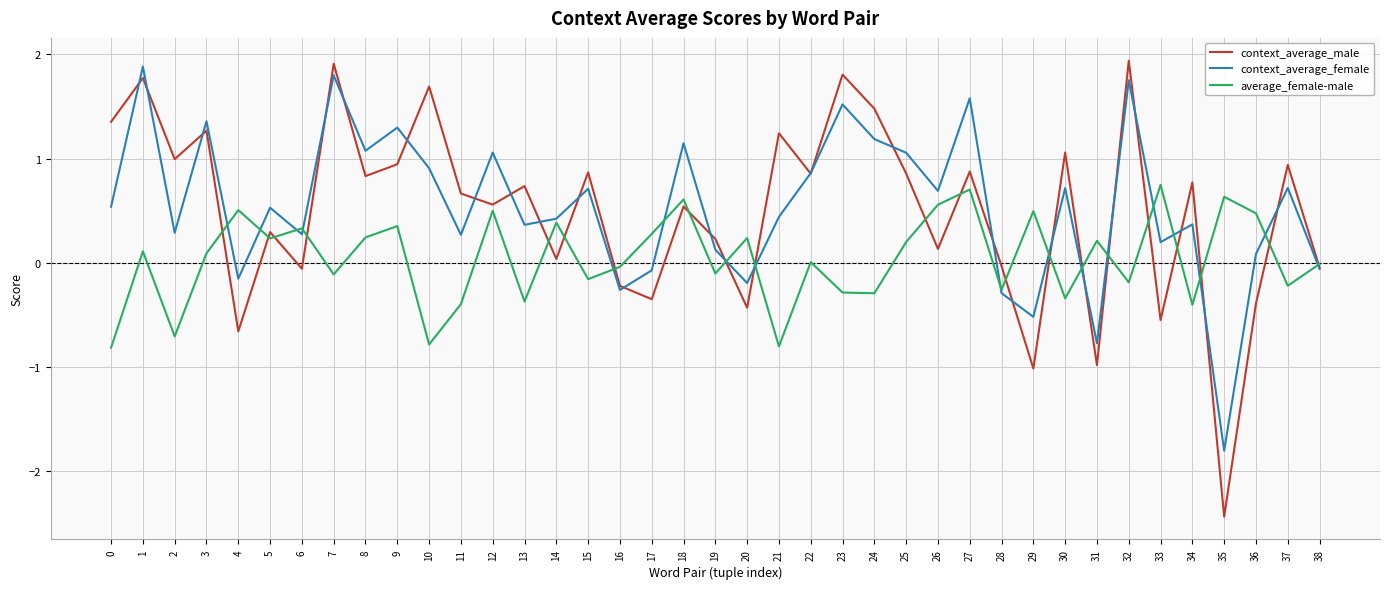

What is the average value of the context_average_male series?

0.5